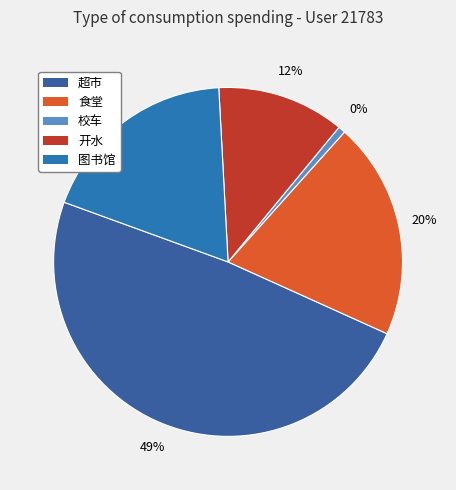

Is there any slice that represents more than half of the pie?

No